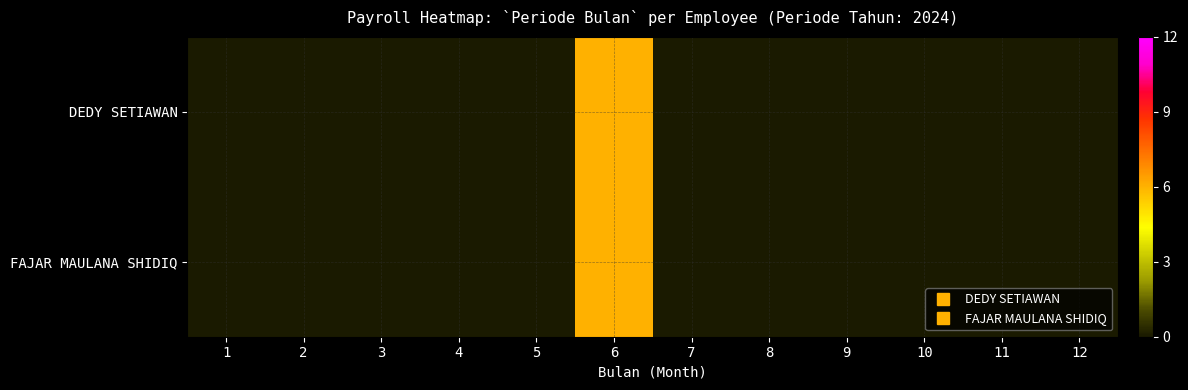

Reading right to left, transcribe all the data shown in this chart.

DEDY SETIAWAN: 12=0	11=0	10=0	9=0	8=0	7=0	6=6	5=0	4=0	3=0	2=0	1=0
FAJAR MAULANA SHIDIQ: 12=0	11=0	10=0	9=0	8=0	7=0	6=6	5=0	4=0	3=0	2=0	1=0